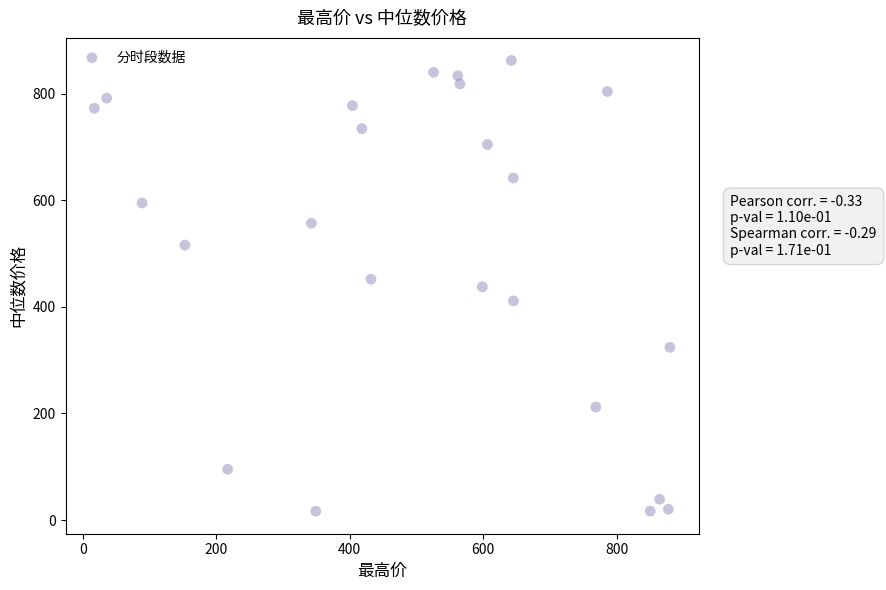

What is the range of Y values (max minus min)?

845.5